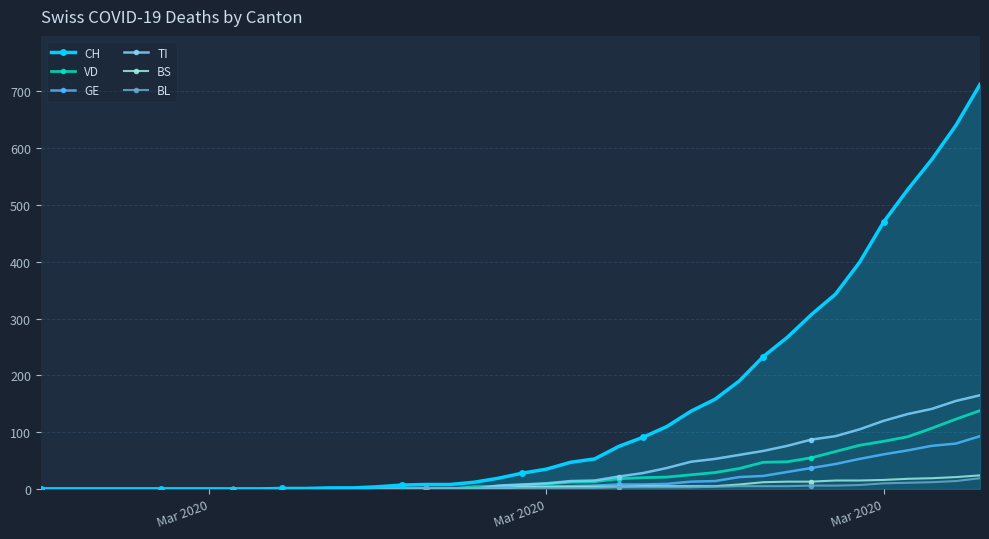

Which series has the largest range (max minus min)?

CH